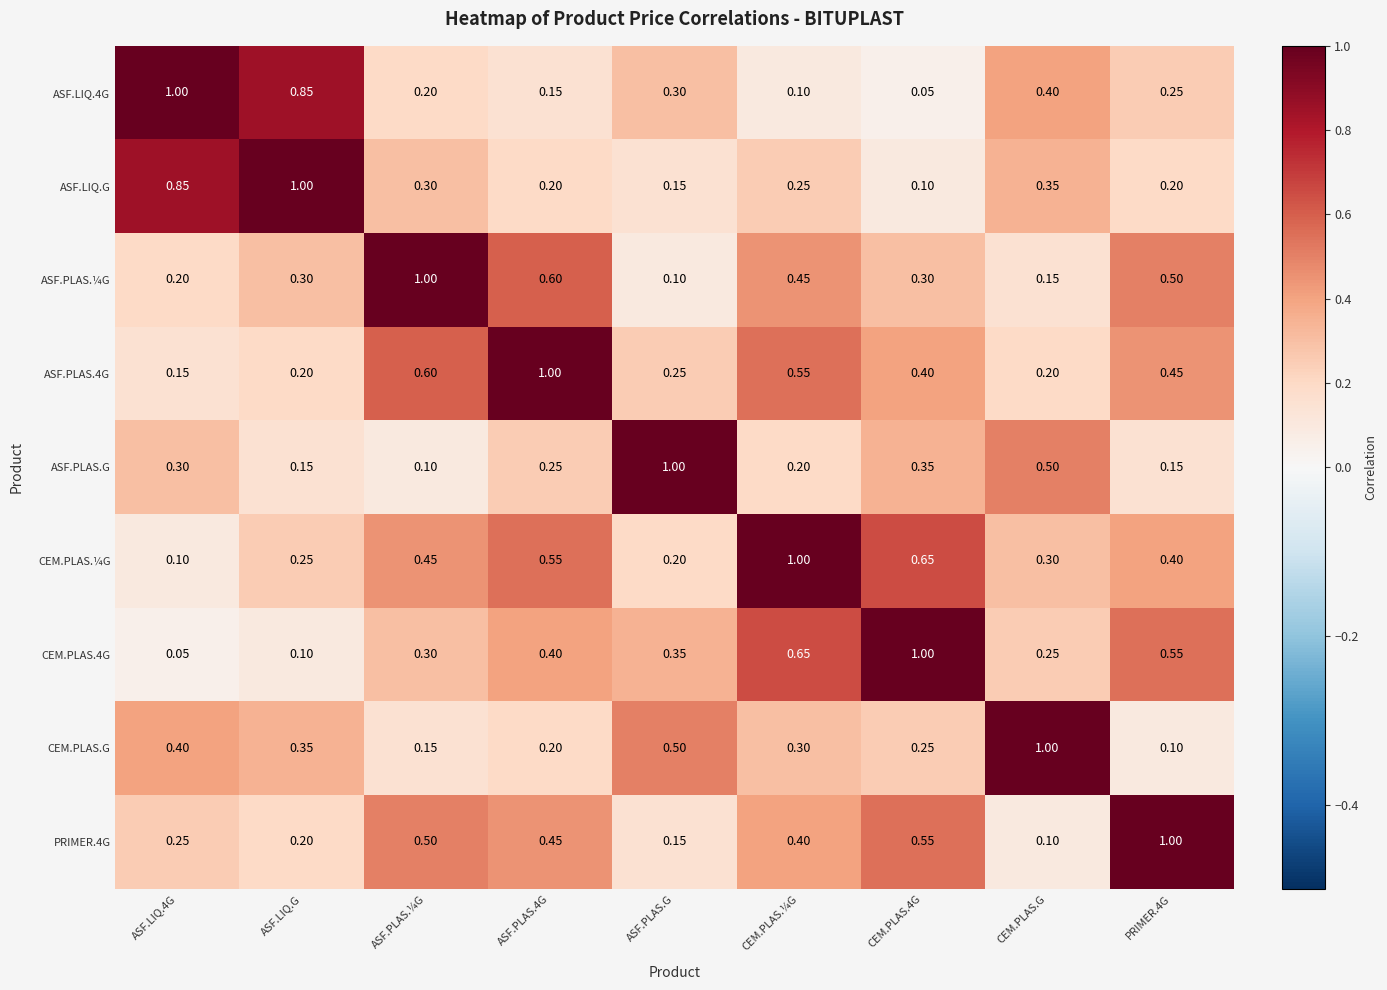

At how many categories does at least one series exceed 0?

9